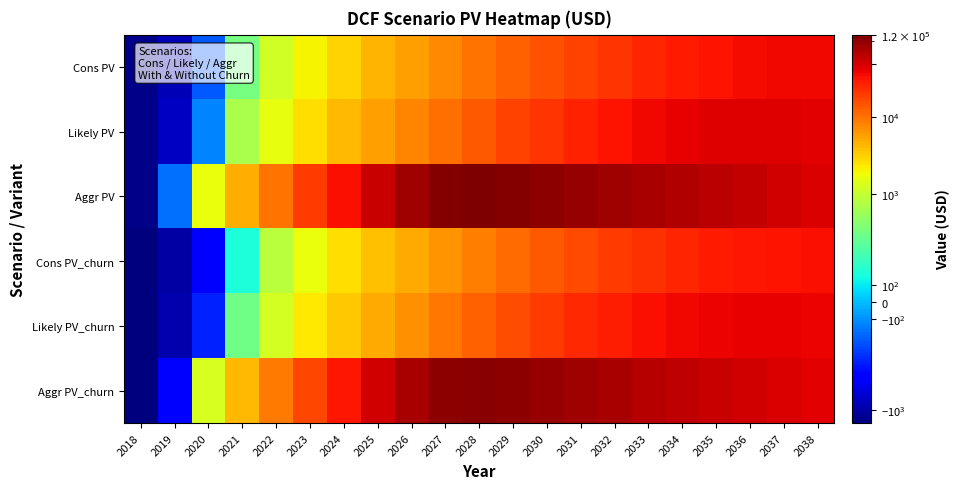

What is the total value across all series at 2035?

267501.3